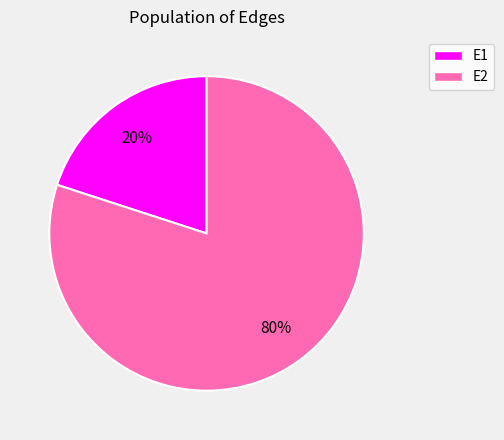

Which slice is the largest?

E2